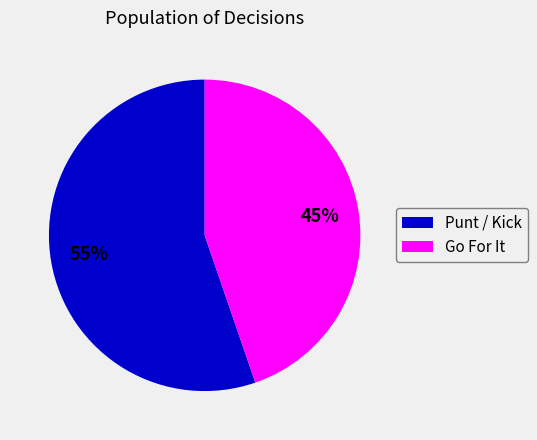

Count the number of slices in the pie.

2